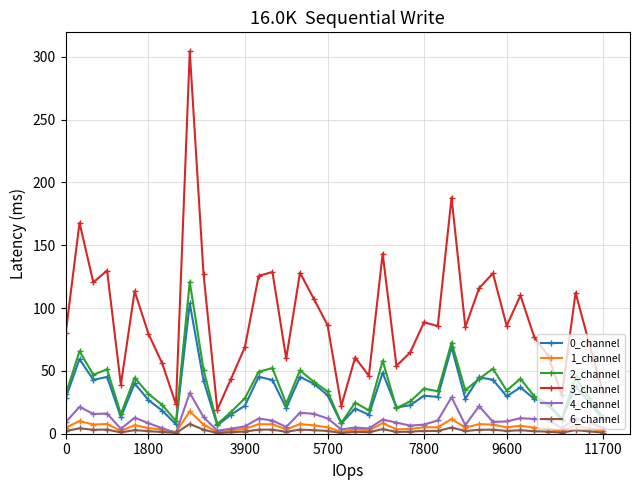

How many distinct data groups are displayed?

6